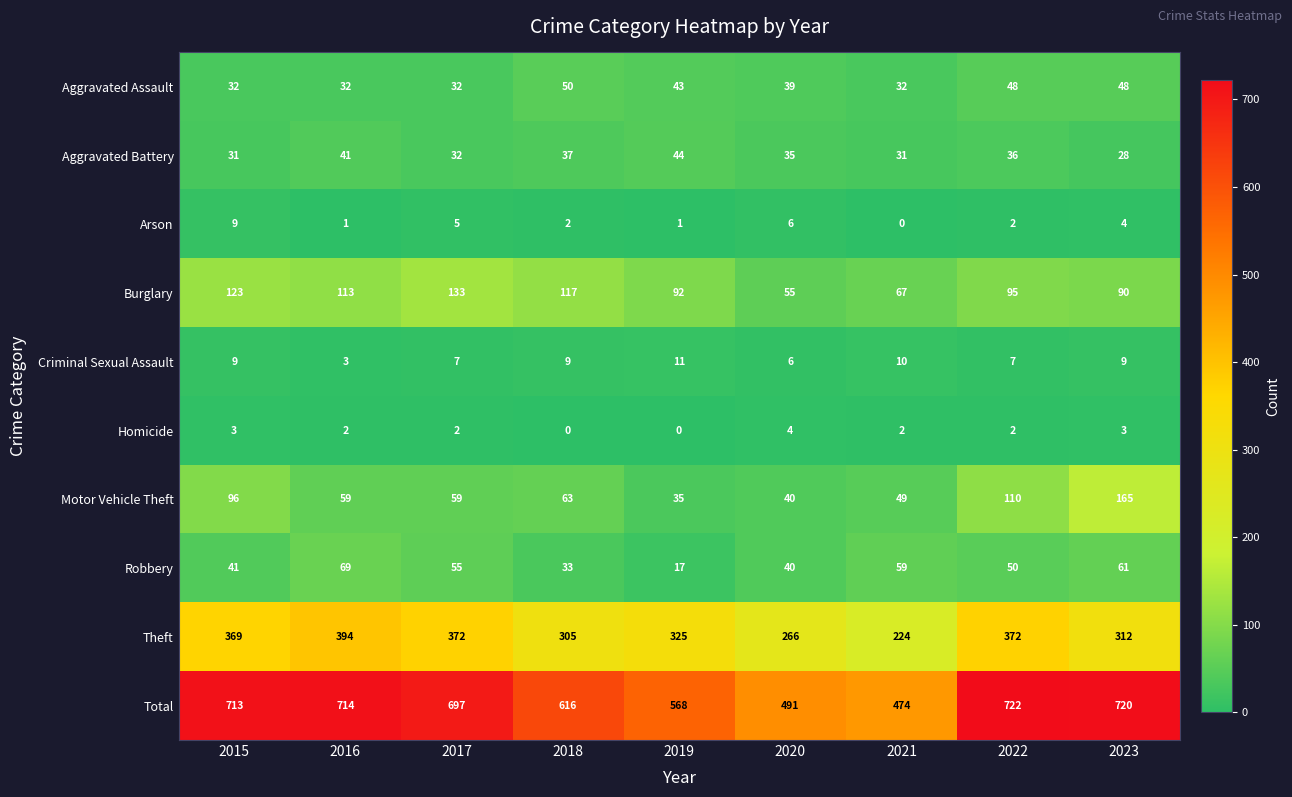

What is the total value across all series at 2017?

1394